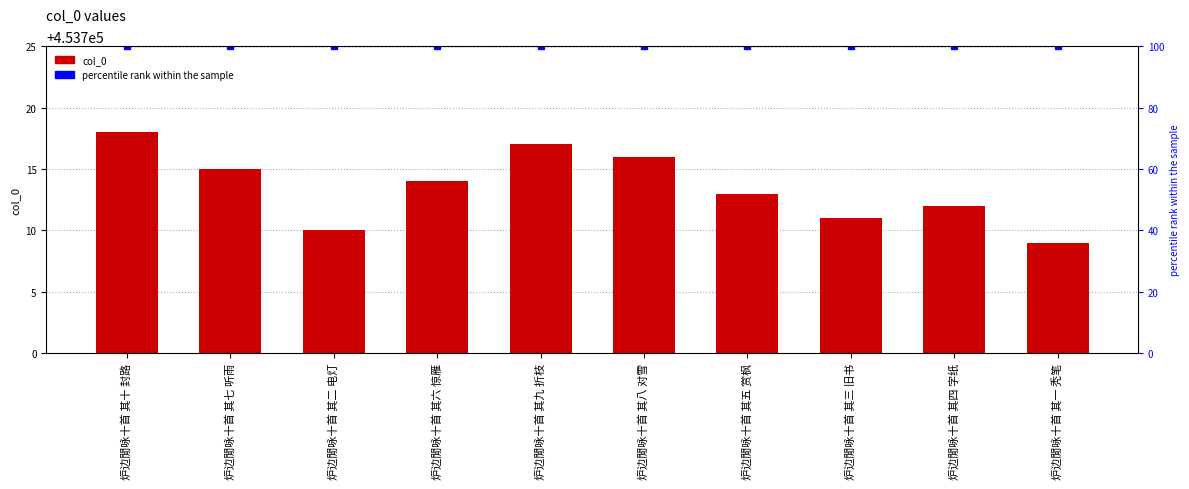

What is the sum of all percentile rank within the sample values?

1000